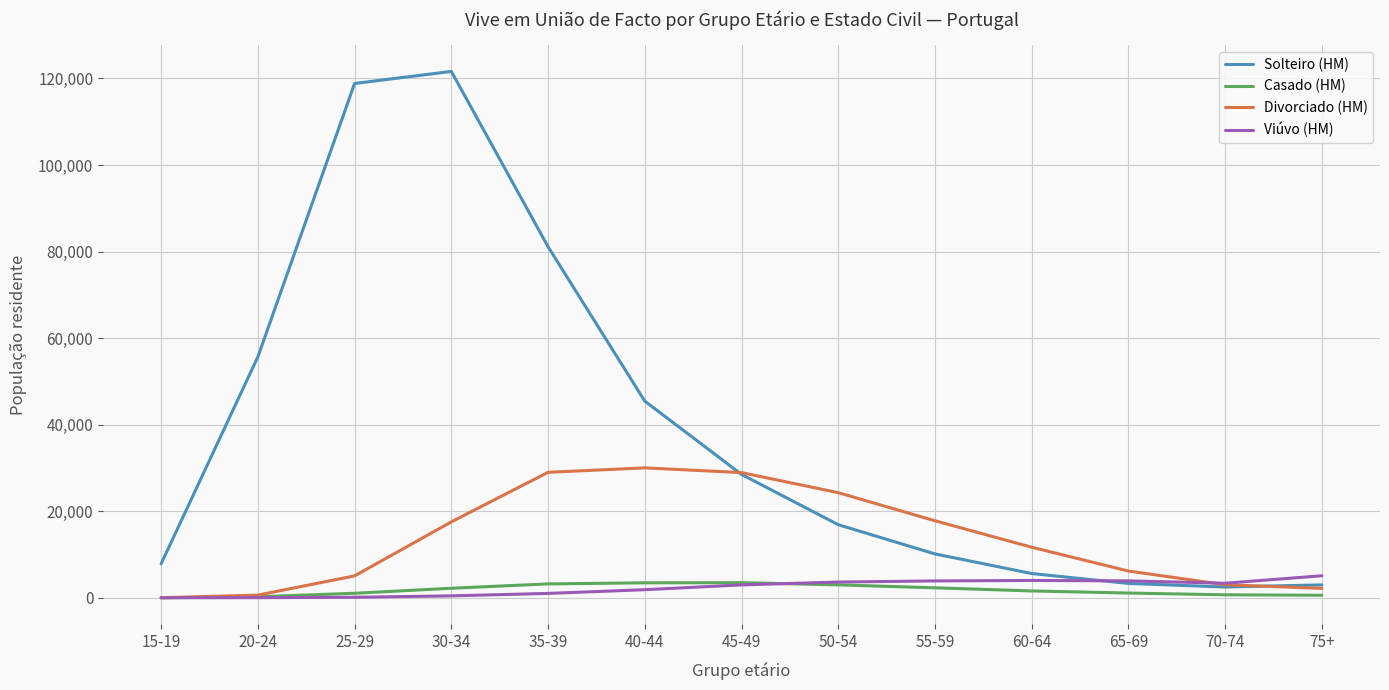

Which series has the largest range (max minus min)?

Solteiro (HM)